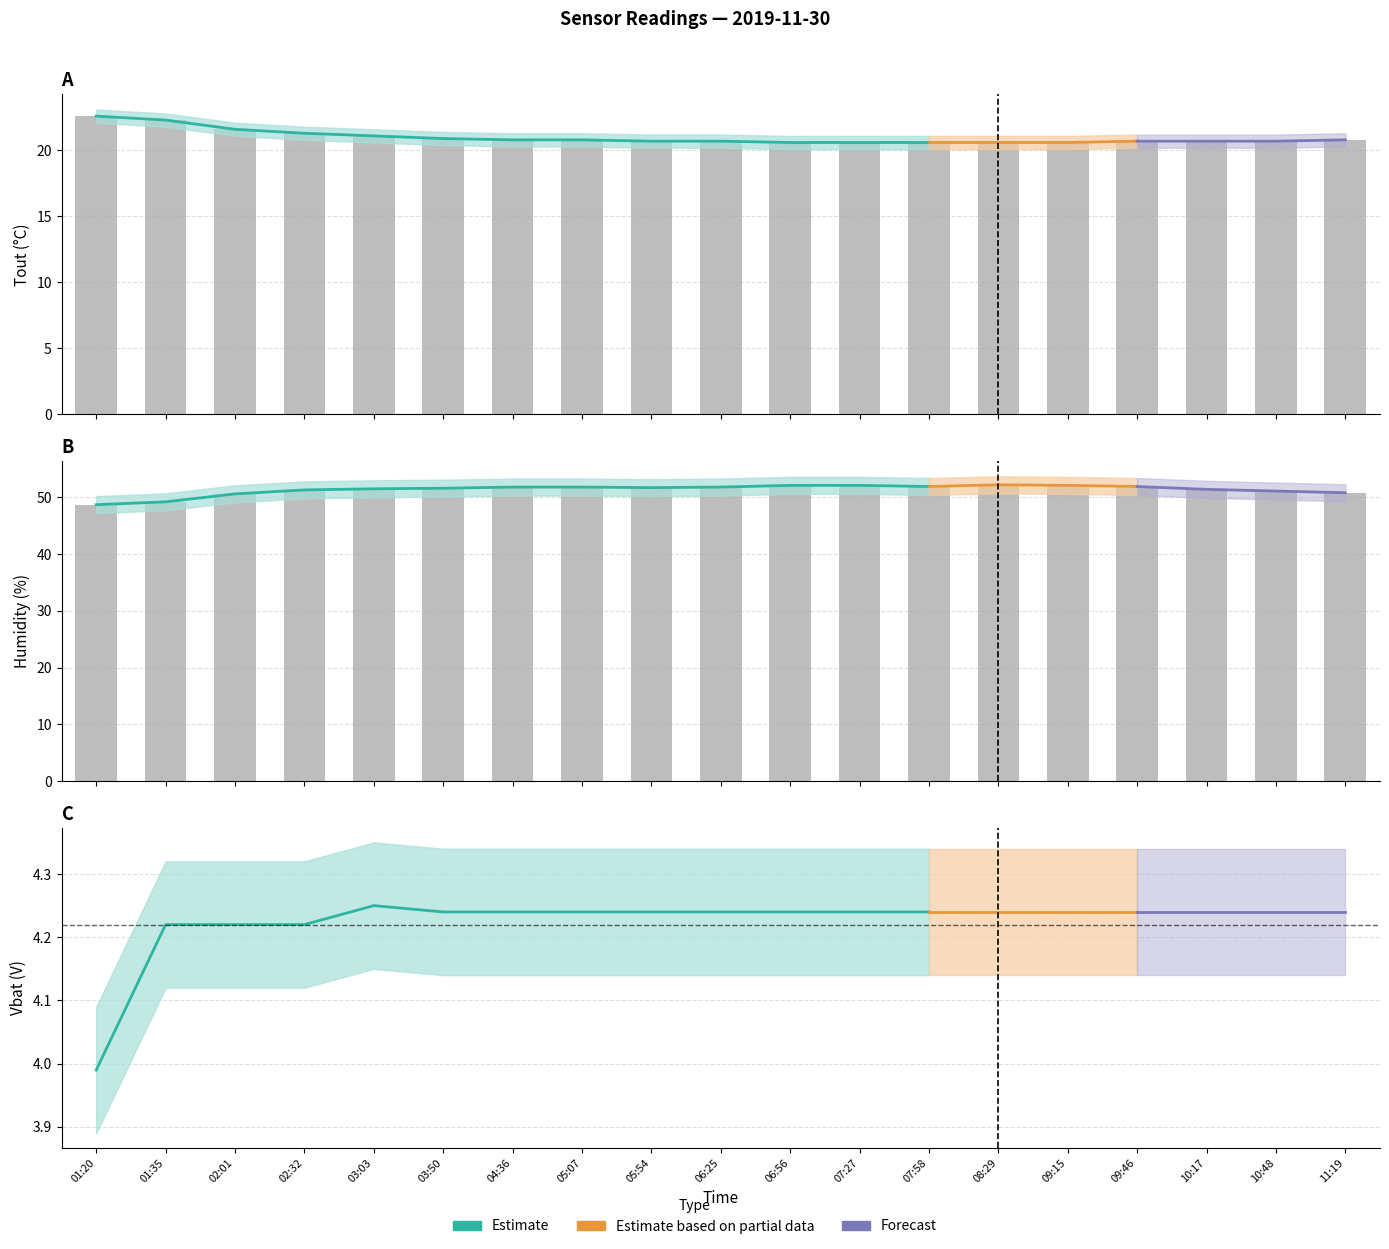

How many bars are there in total?

38